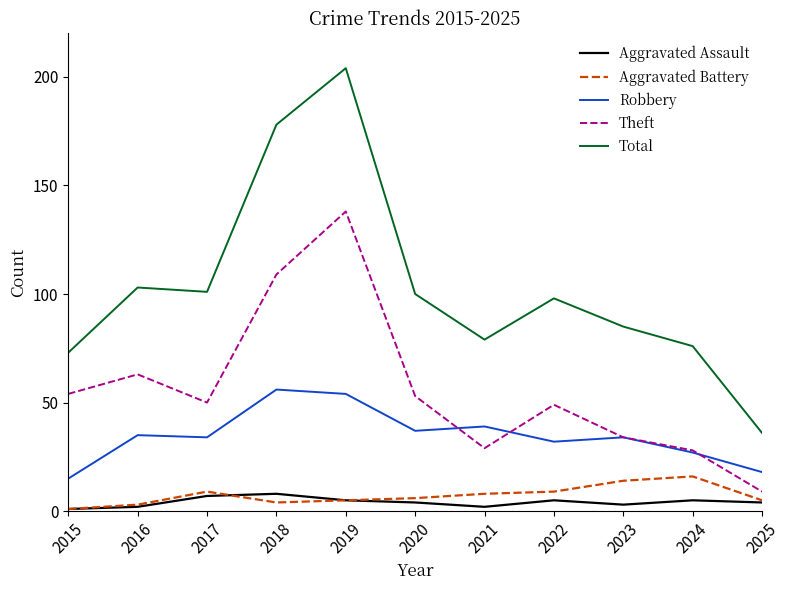

What value does the Robbery series have at 2023?

34